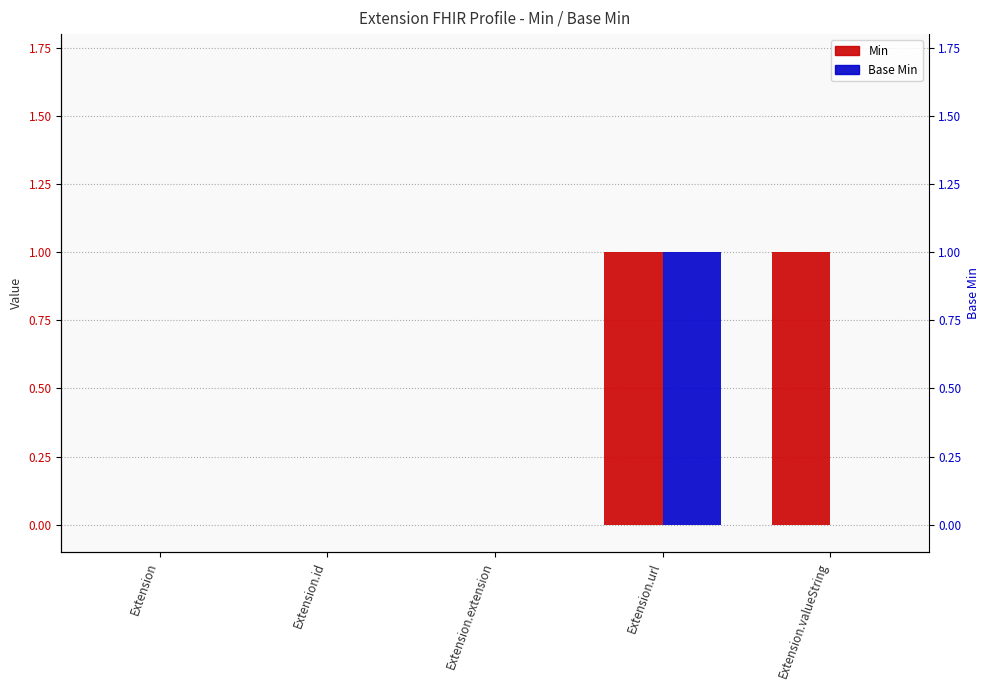

Reading right to left, transcribe all the data shown in this chart.

Min: Extension.valueString=1	Extension.url=1	Extension.extension=0	Extension.id=0	Extension=0
Base Min: Extension.valueString=0	Extension.url=1	Extension.extension=0	Extension.id=0	Extension=0